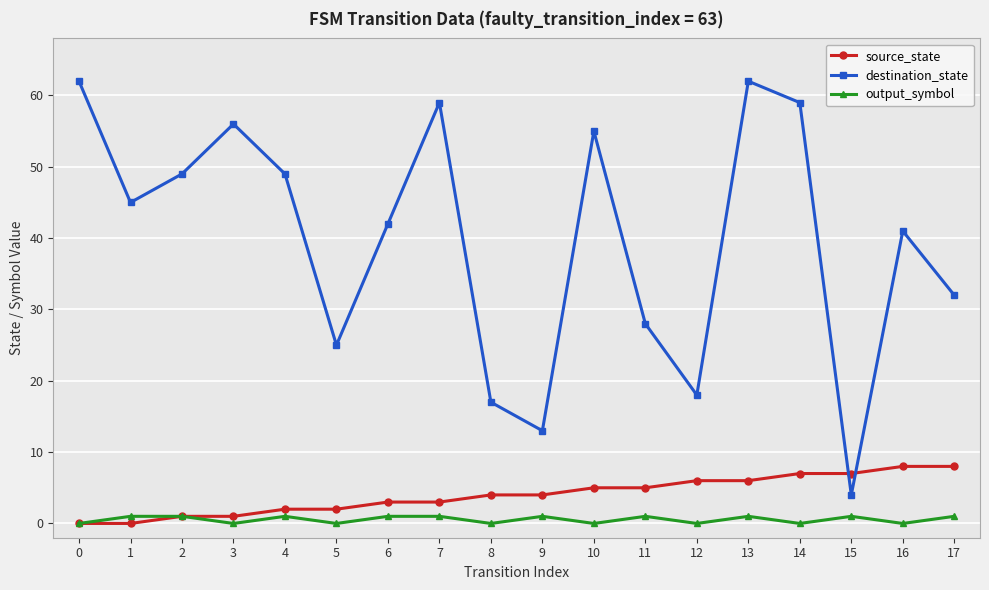

True or false: output_symbol and destination_state cross at least once.

False